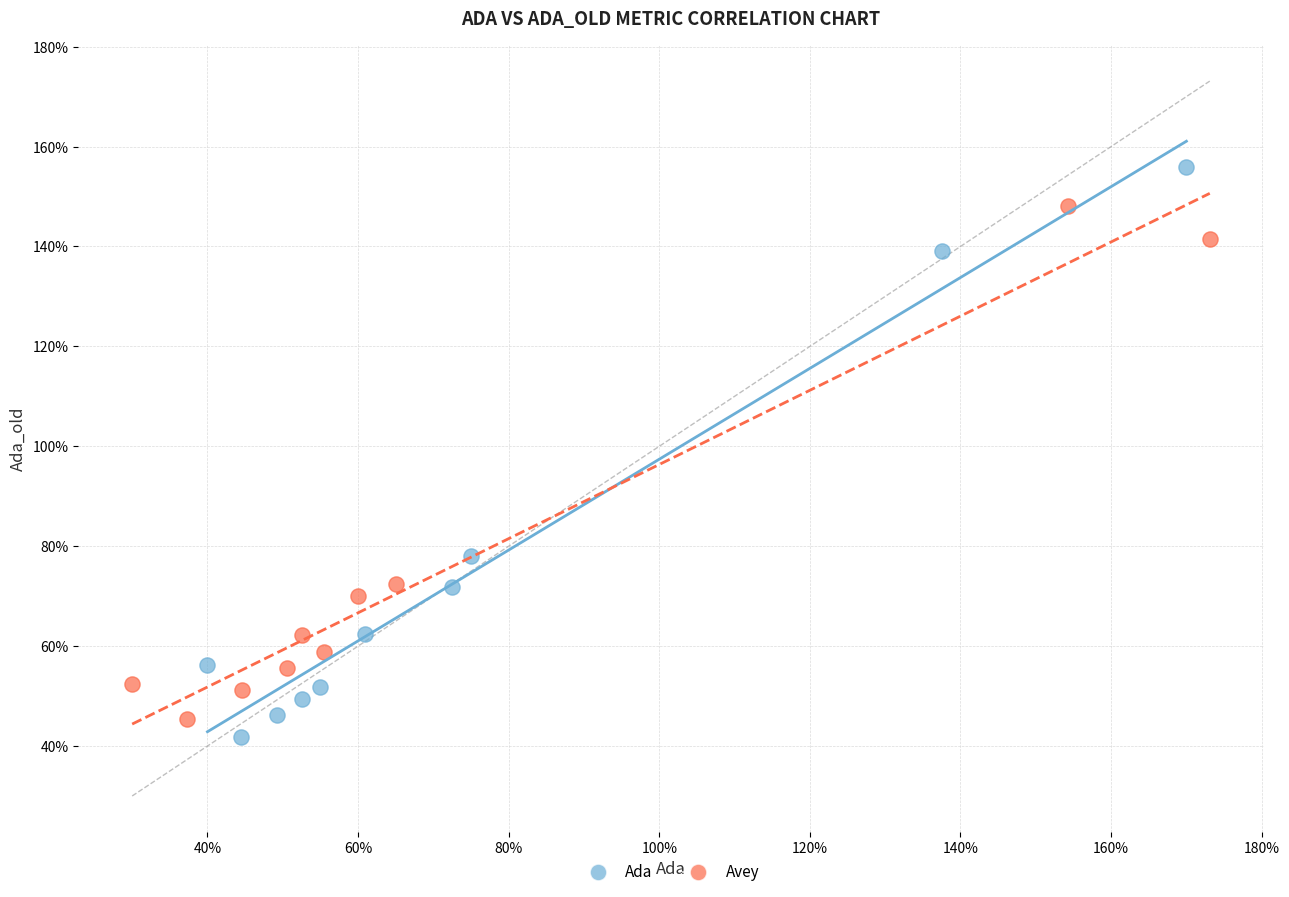

What are all the series names shown in the legend?

Ada, Avey